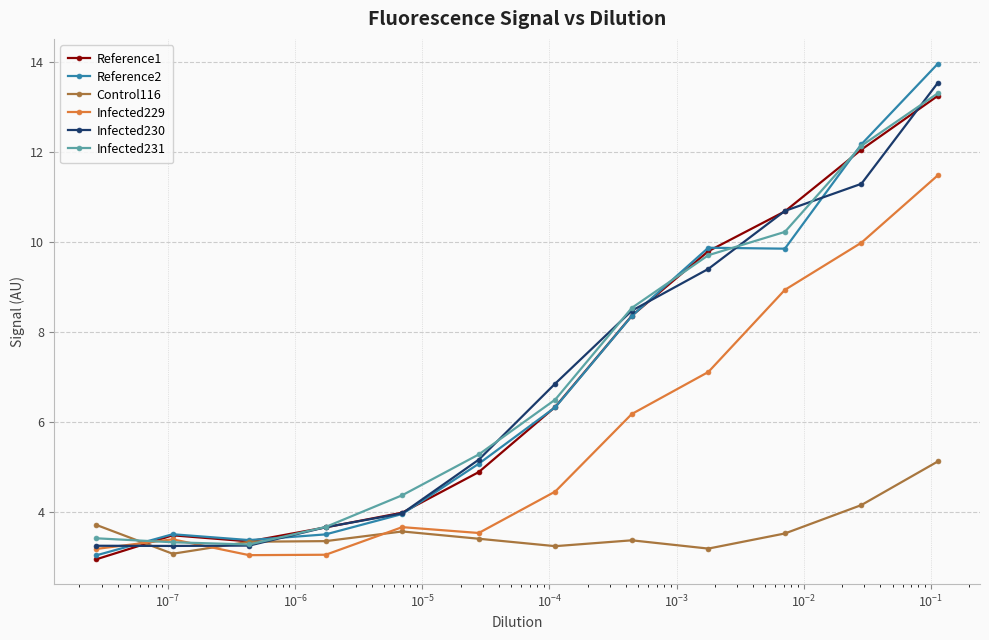

Which series has the widest spread of values?

Reference2